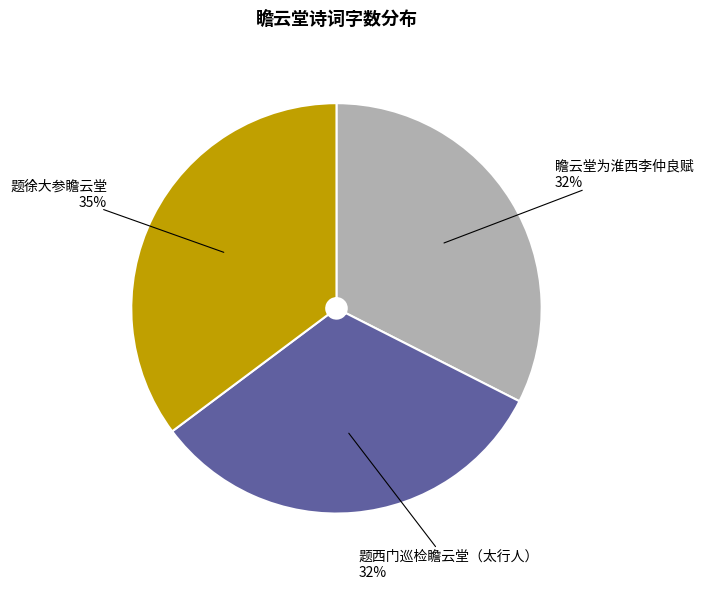

To the nearest percent, what is the average slice percentage?

33%